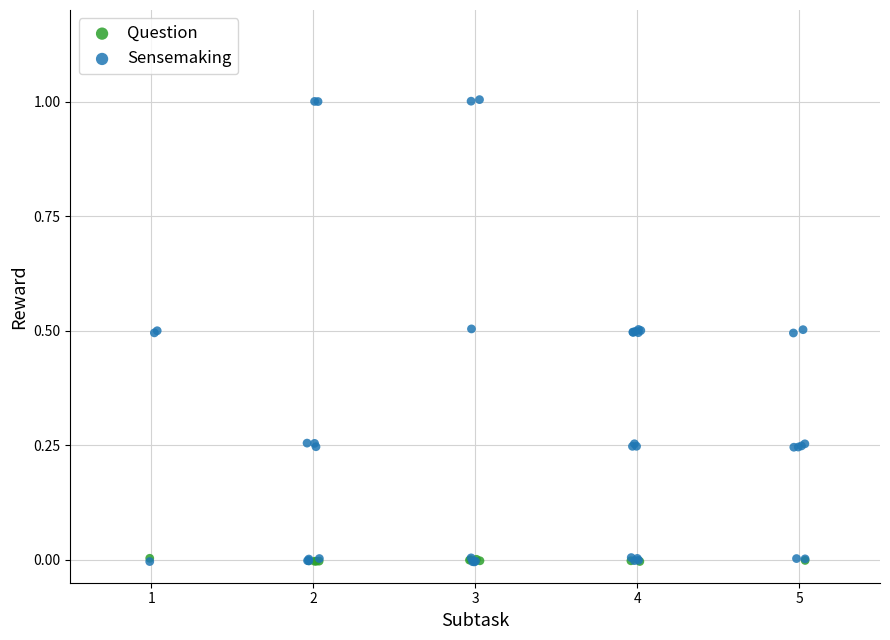

Which series has the widest spread of Y values?

Sensemaking